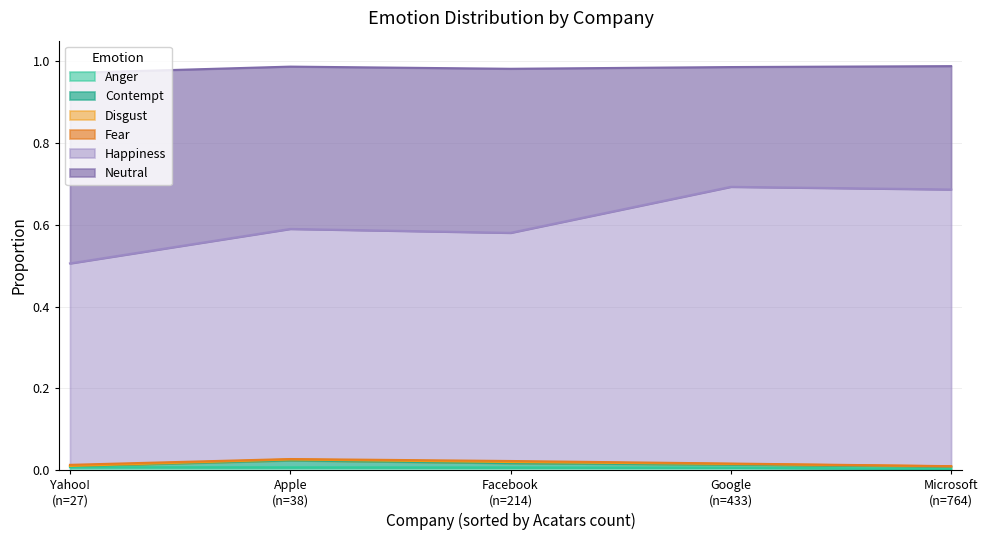

The Neutral series shows 0.7 at Apple. True or false?

False